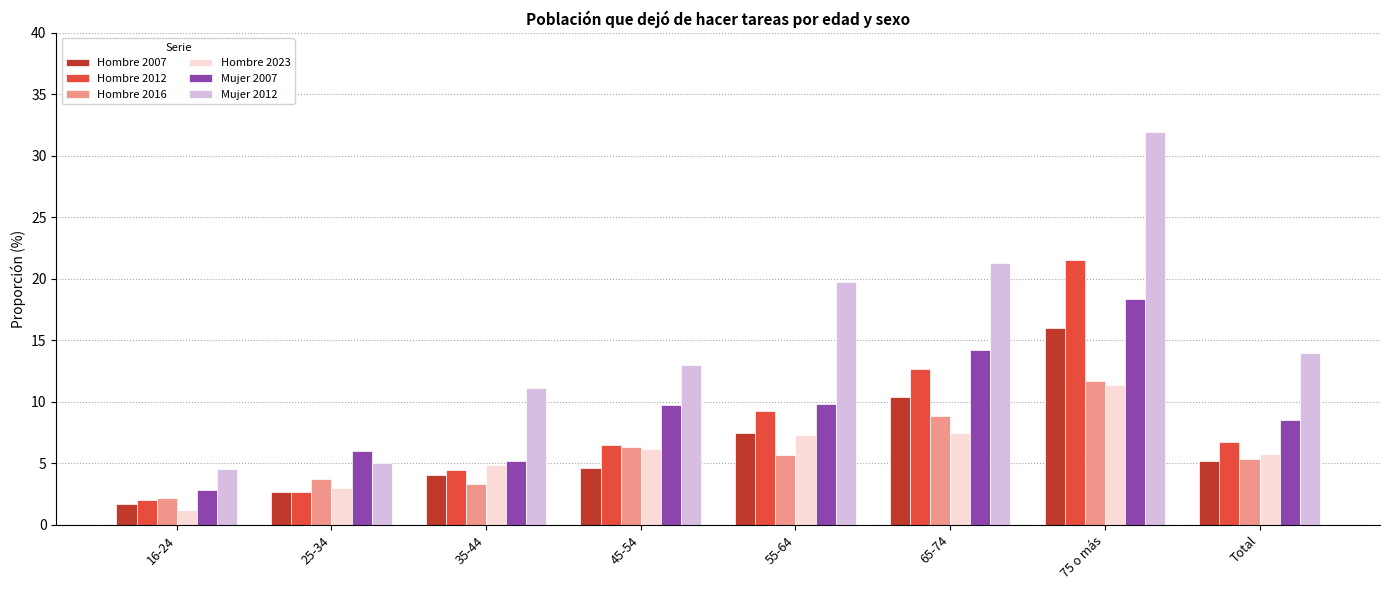

What are all the series names shown in the legend?

Hombre 2007, Hombre 2012, Hombre 2016, Hombre 2023, Mujer 2007, Mujer 2012